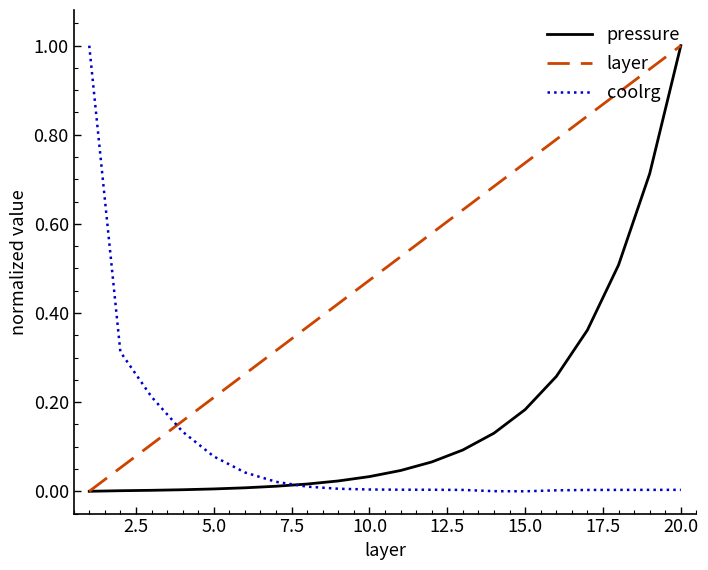

How many intersections are there between layer and coolrg?

1